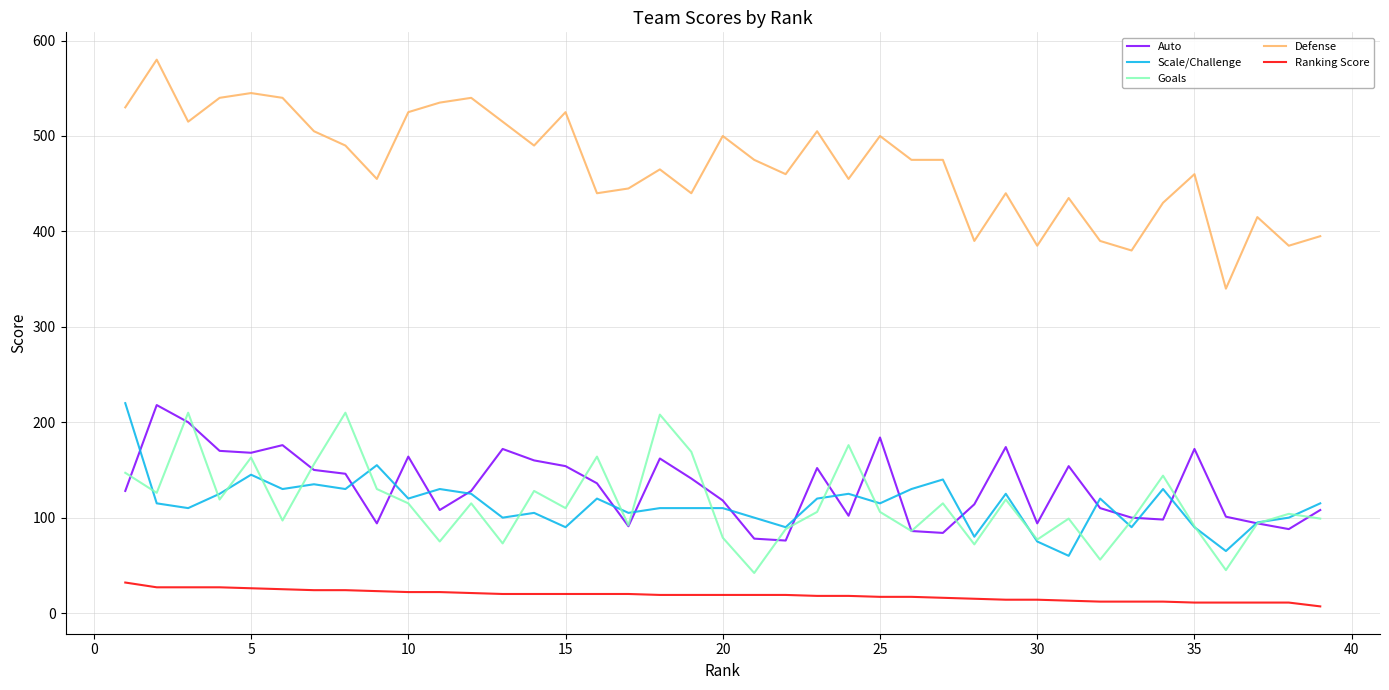

True or false: Auto and Ranking Score cross at least once.

False